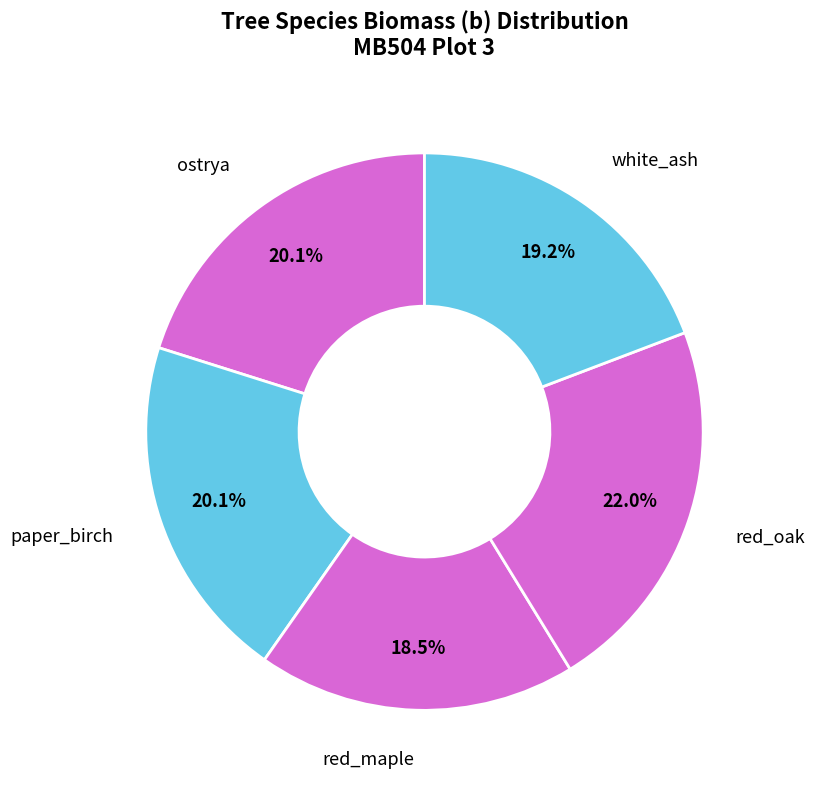

Is there any slice that represents more than half of the pie?

No